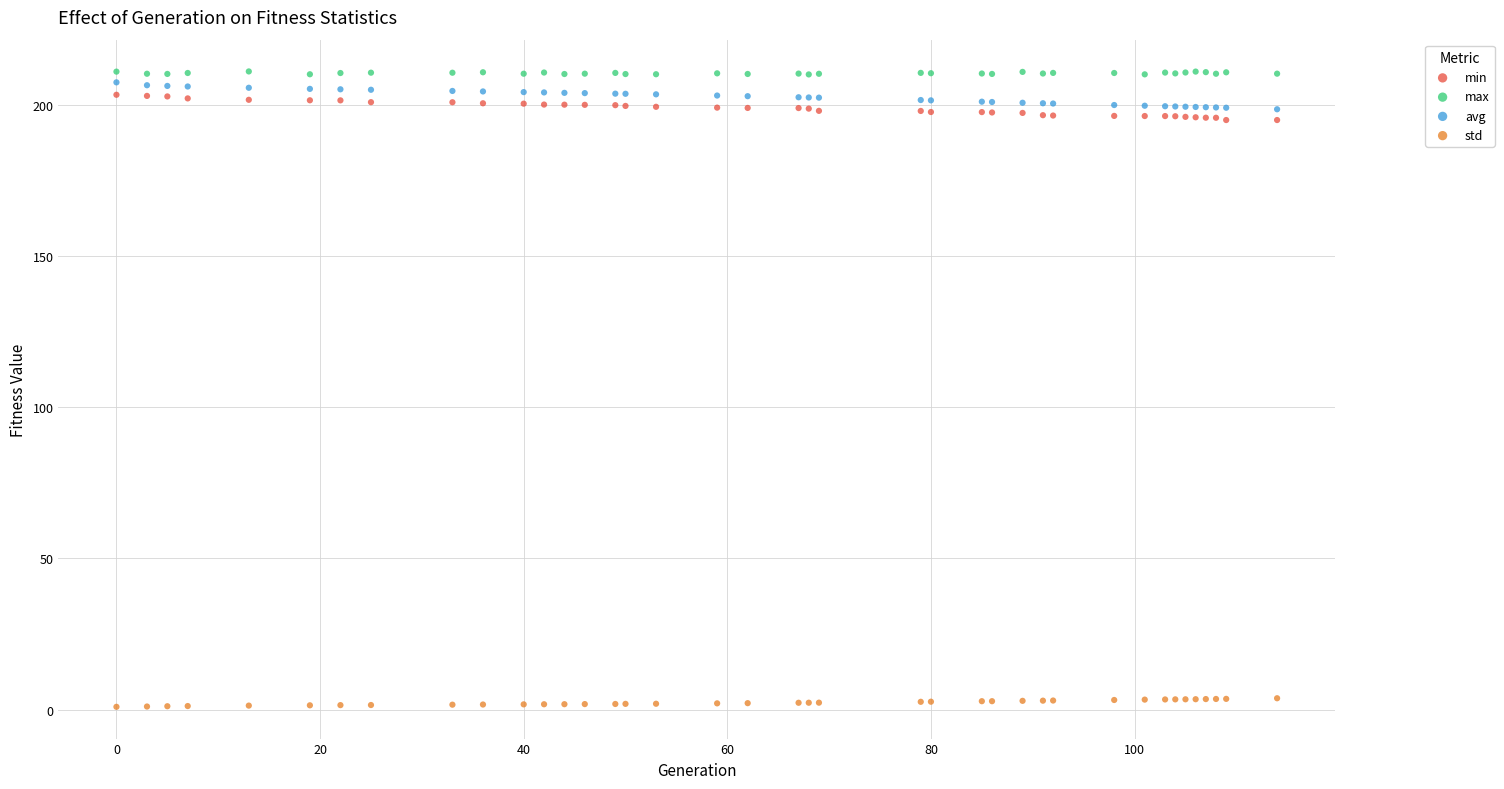

Which series contains the lowest Y value?

std